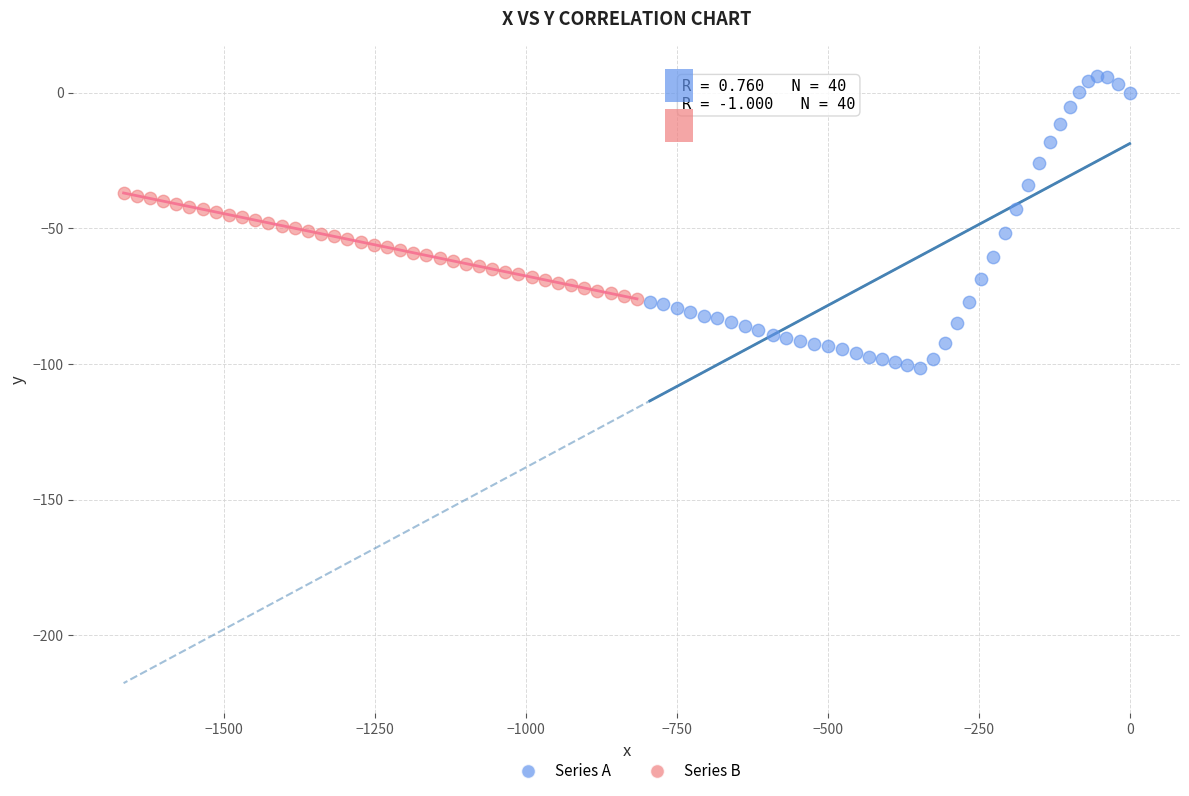

Which series reaches the minimum Y coordinate?

Series A